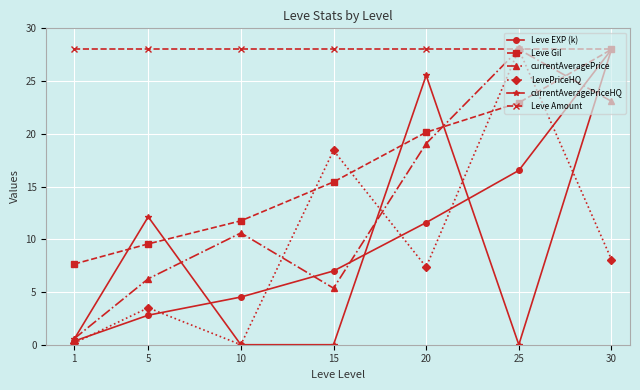

At which label does Leve Gil first exceed 15?

15